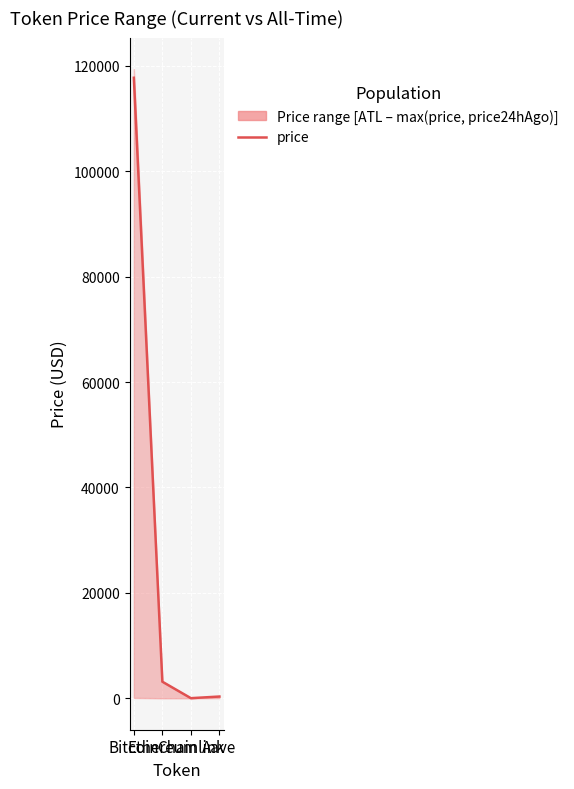

What is the label of the 1st point from the right?

Aave